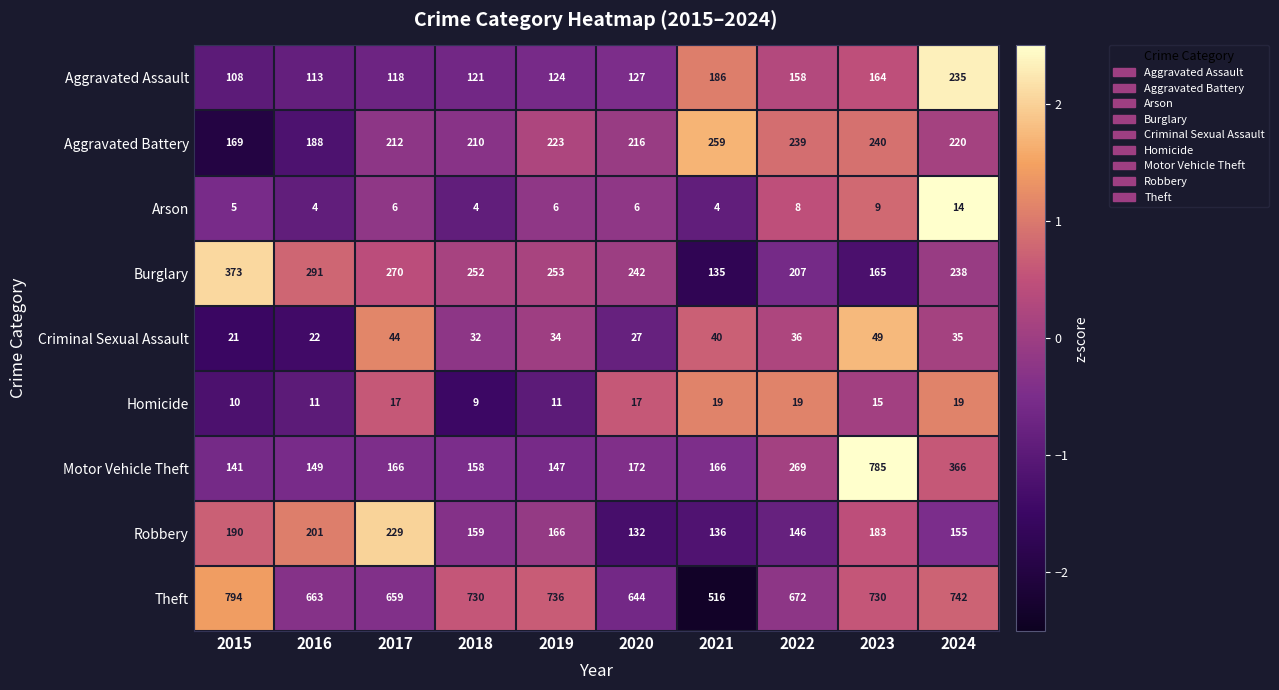

Which series changed the most between 2015 and 2024?

Motor Vehicle Theft